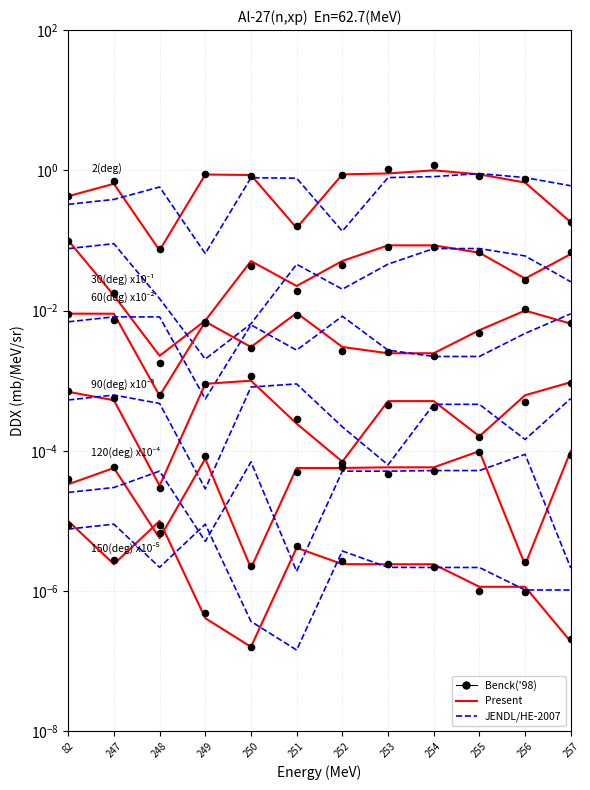

At which category is the sum across all series the highest?

254